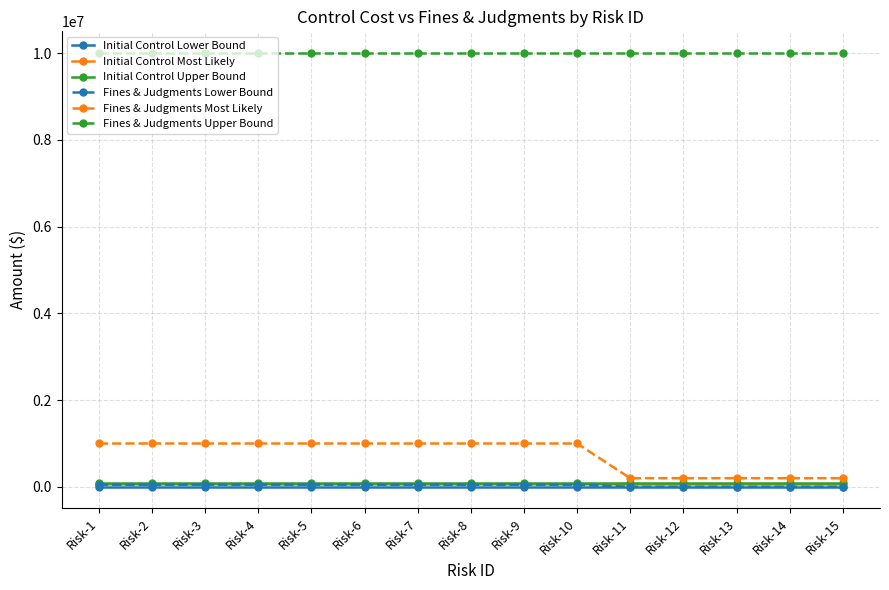

Reading left to right, list all the values displayed in this chart.

Initial Control Lower Bound: 3000	3000	3000	3000	3000	3000	3000	3000	3000	3000	3000	3000	3000	3000	3000
Initial Control Most Likely: 65000	65000	65000	65000	65000	65000	65000	65000	65000	65000	65000	65000	65000	65000	65000
Initial Control Upper Bound: 100000	100000	100000	100000	100000	100000	100000	100000	100000	100000	100000	100000	100000	100000	100000
Fines & Judgments Lower Bound: 50000	50000	50000	50000	50000	50000	50000	50000	50000	50000	2000	2000	2000	2000	2000
Fines & Judgments Most Likely: 1000000	1000000	1000000	1000000	1000000	1000000	1000000	1000000	1000000	1000000	200000	200000	200000	200000	200000
Fines & Judgments Upper Bound: 10000000	10000000	10000000	10000000	10000000	10000000	10000000	10000000	10000000	10000000	10000000	10000000	10000000	10000000	10000000